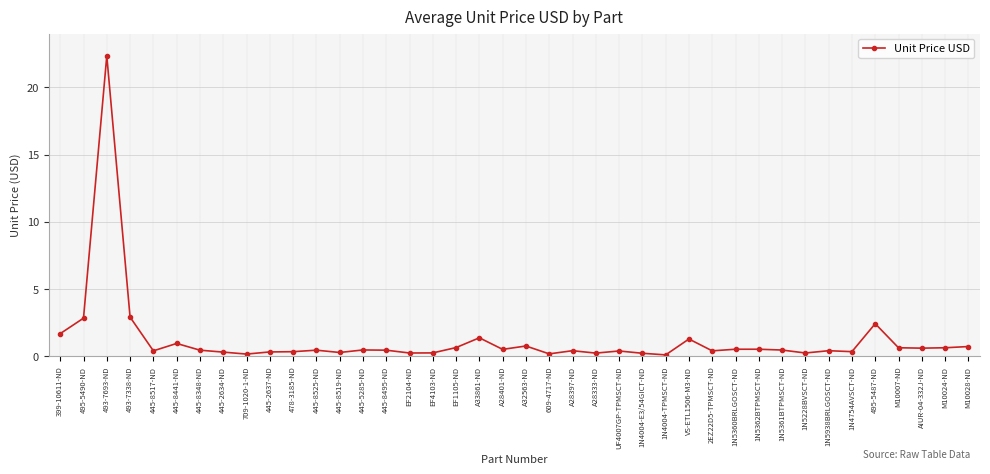

What is the difference between the maximum and minimum values?

22.2